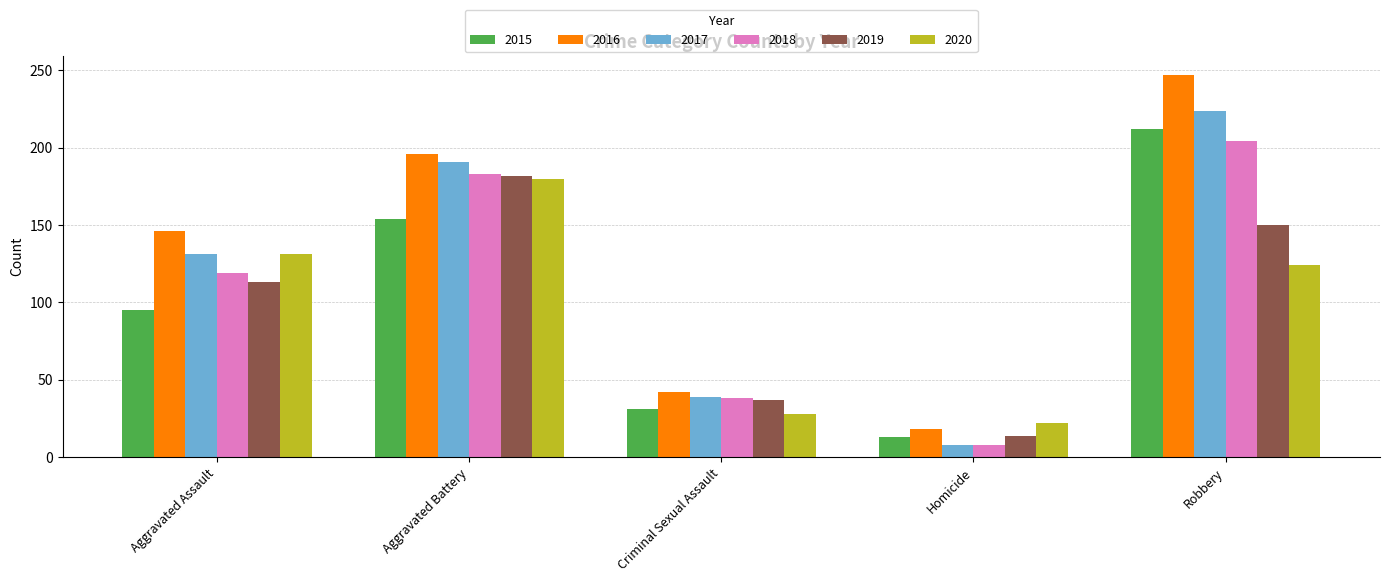

At which label does 2018 reach its minimum?

Homicide